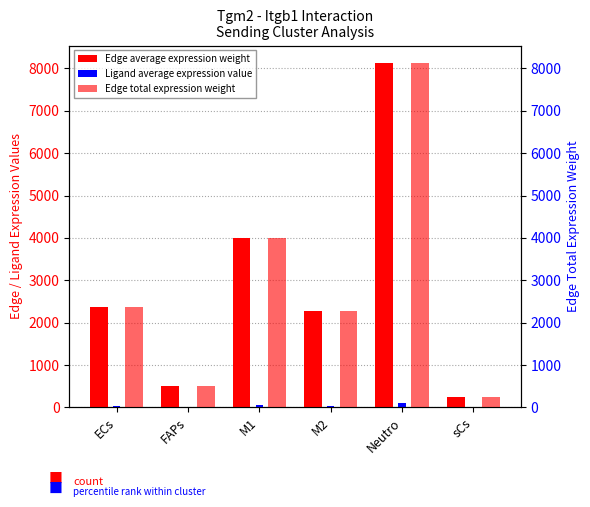

What are all the series names shown in the legend?

Edge average expression weight, Ligand average expression value, Edge total expression weight